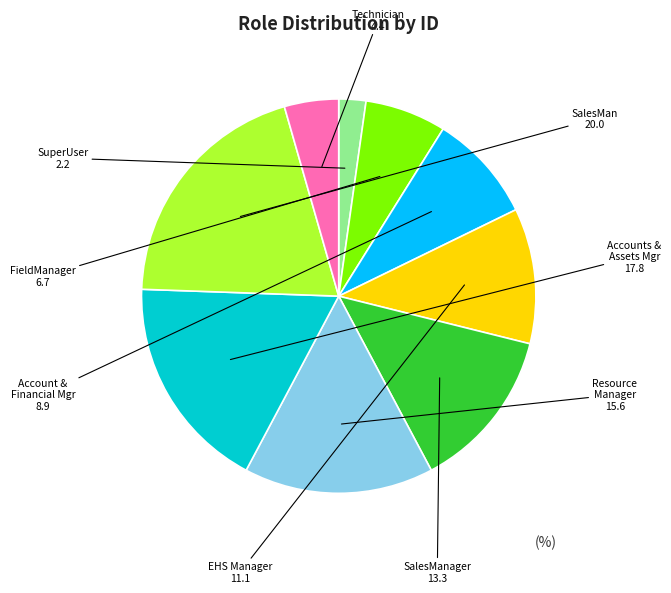

Is there any slice that represents more than half of the pie?

No